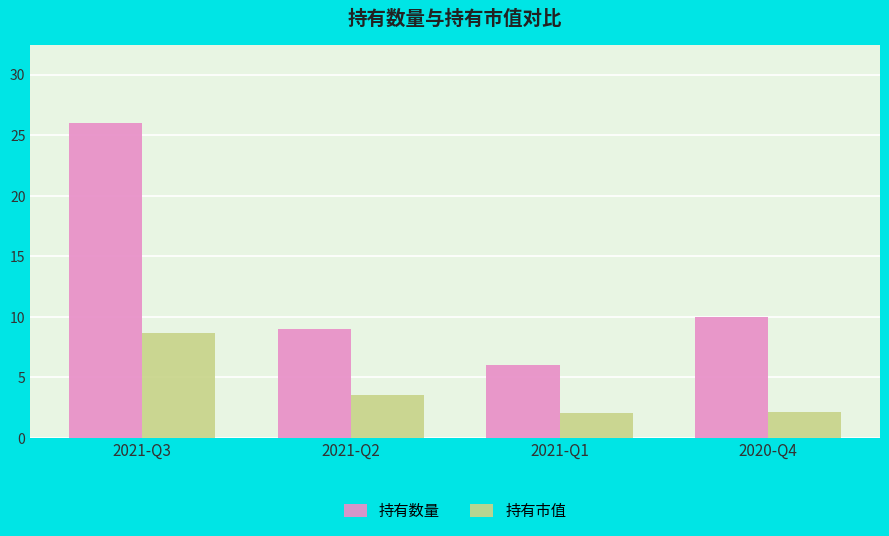

What position from the right is 2021-Q3?

4